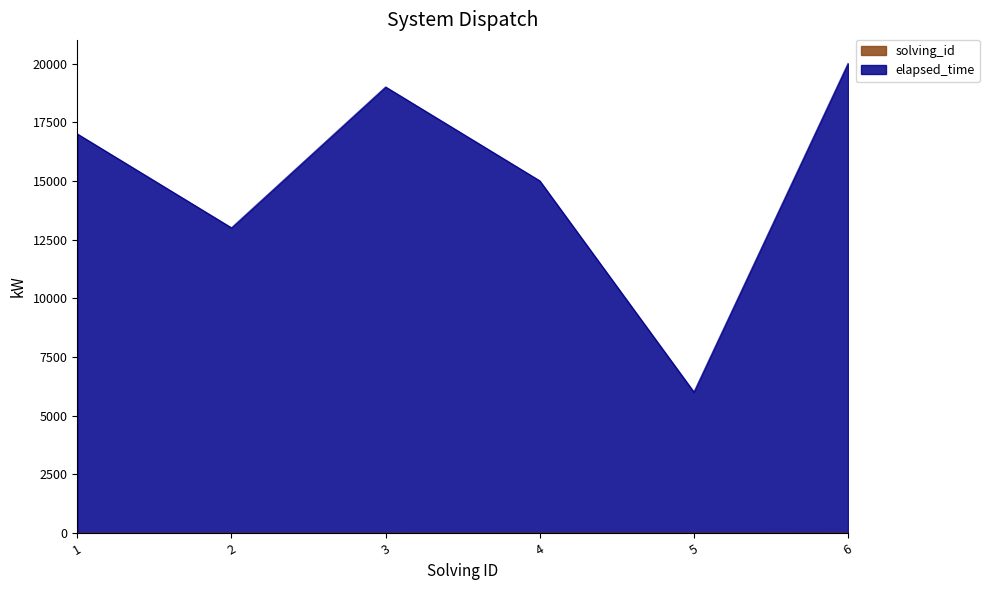

At how many categories does at least one series exceed 1854?

6